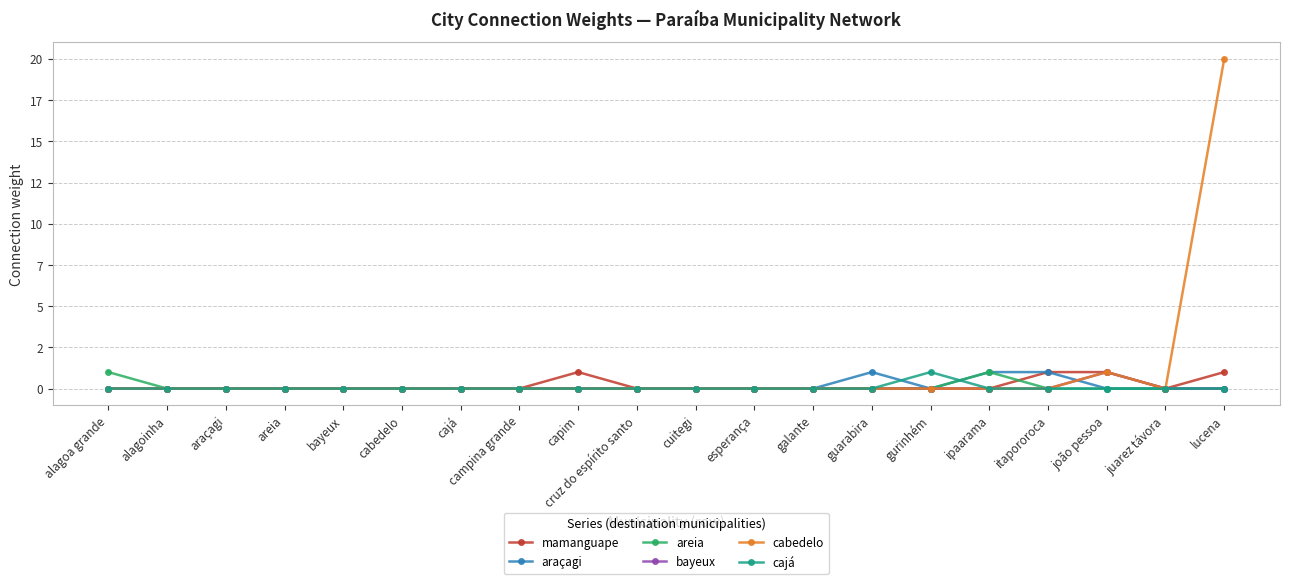

Is this an area chart (filled region under the line)?

No